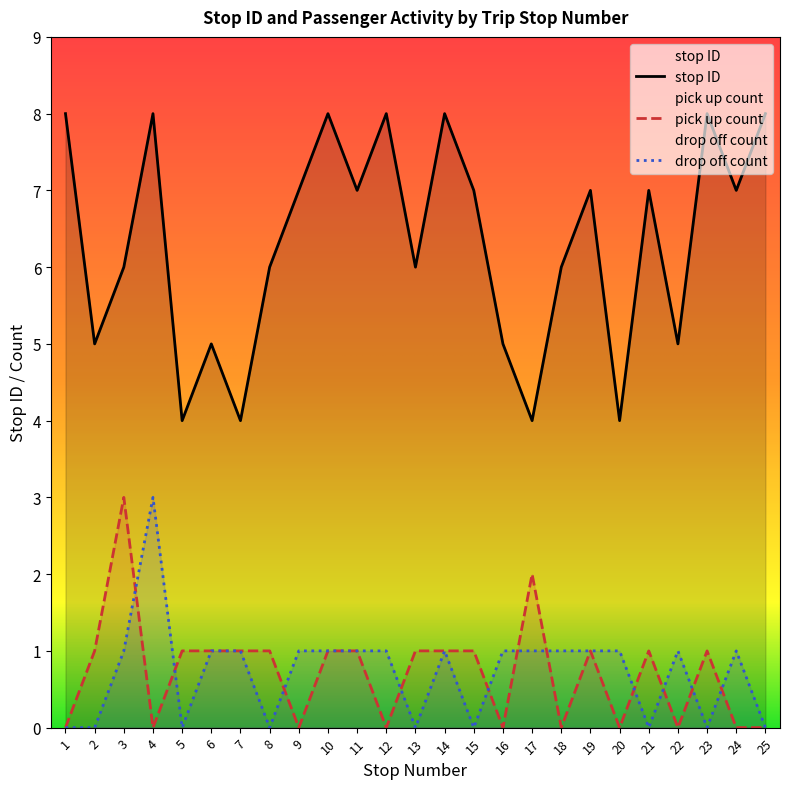

True or false: pick up count and stop ID cross at least once.

False